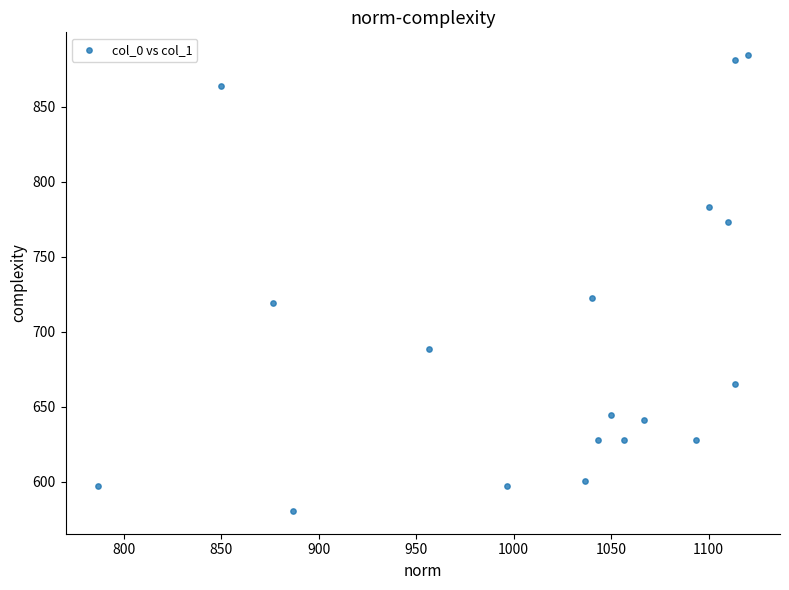

What is the range of X values (max minus min)?

333.3